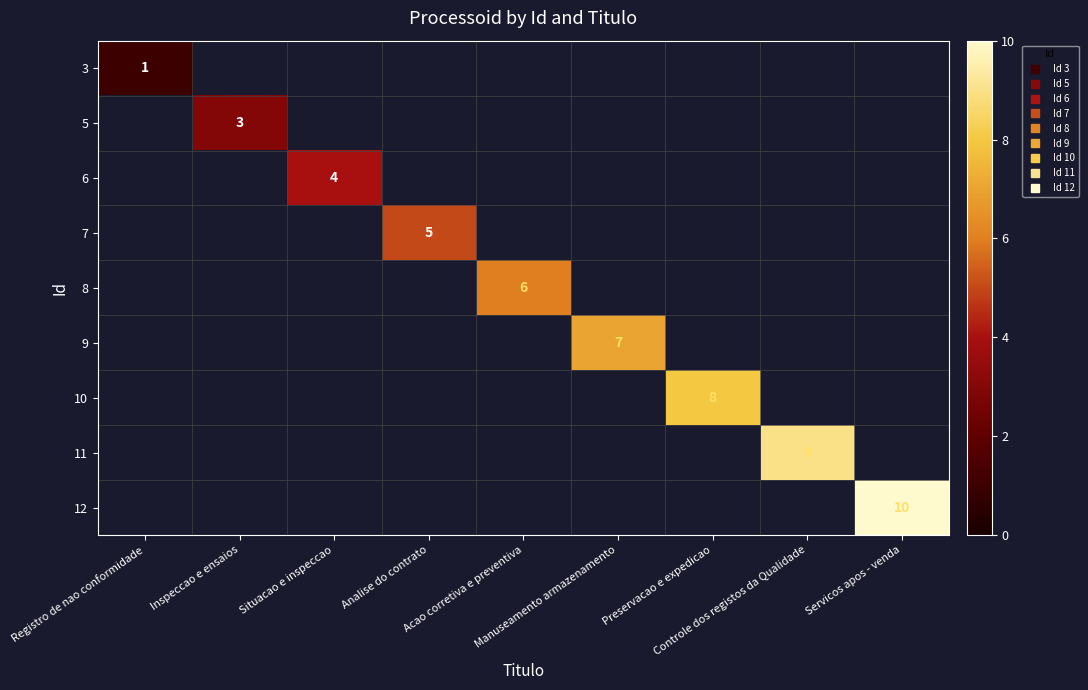

What is the difference between the highest and lowest values at Preservacao e expedicao?

8